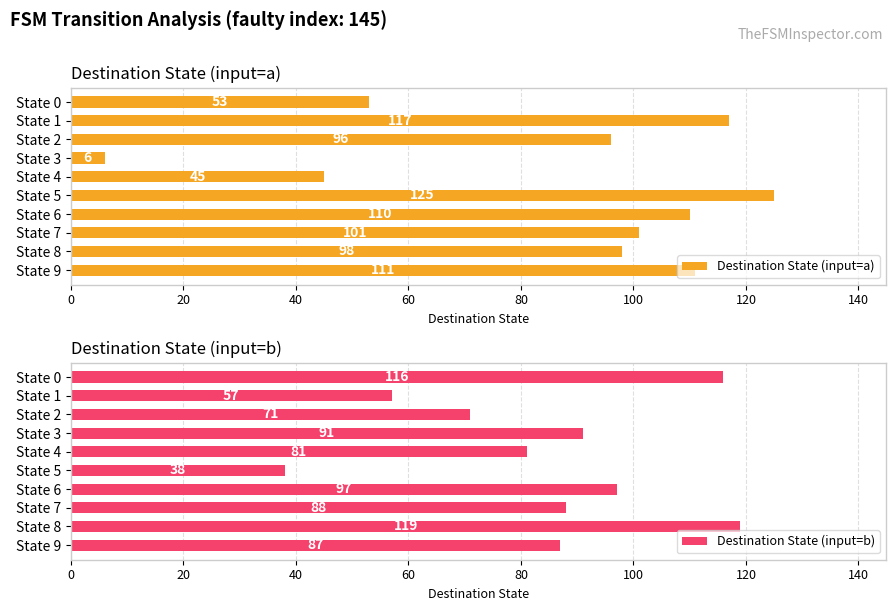

Reading left to right, extract all data points from this chart.

Destination State (input=a): 53	117	96	6	45	125	110	101	98	111
Destination State (input=b): 116	57	71	91	81	38	97	88	119	87